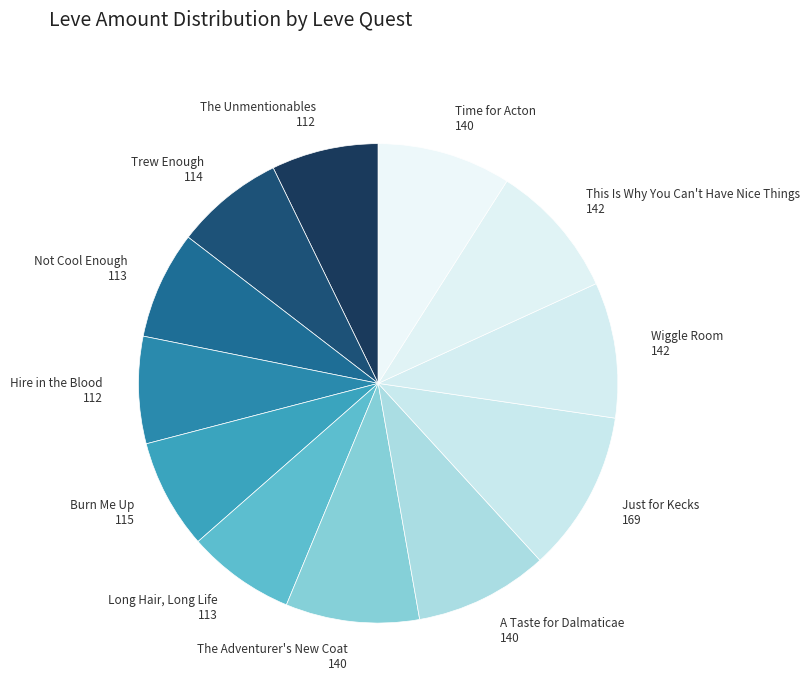

Is Time for Acton the majority of the pie?

No